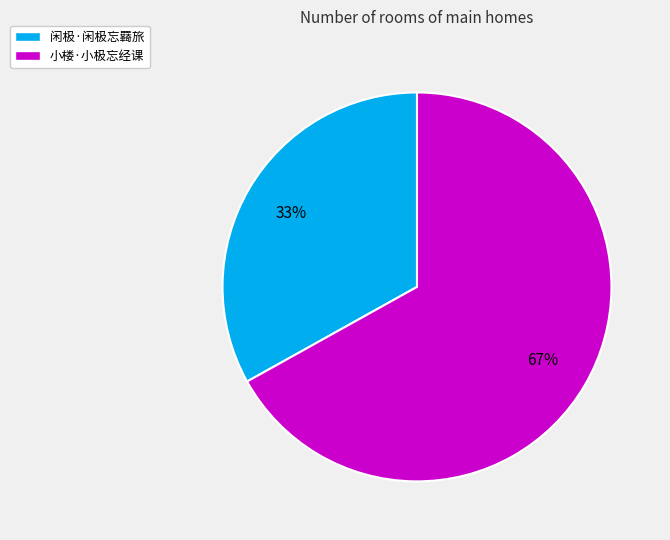

Is the sum of 闲极·闲极忘羇旅 and 小楼·小极忘经课 greater than half?

Yes